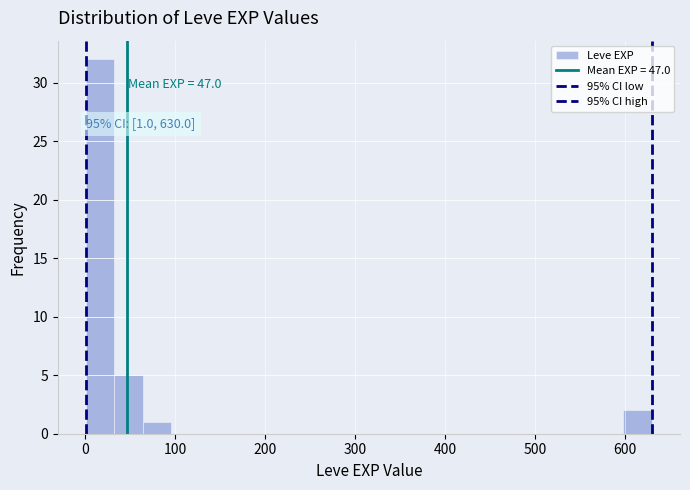

Read against the x-axis, roughly where is the centre of the tallest bar?

20